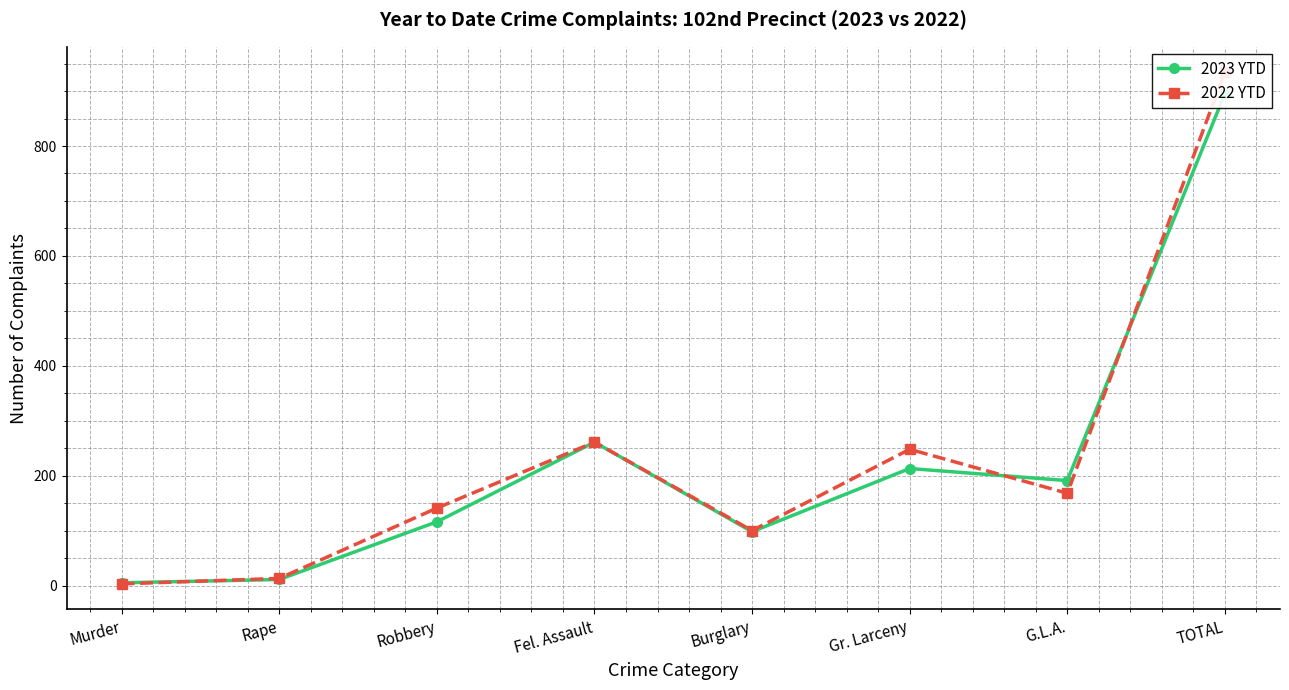

What is the sum of the 2022 YTD values at Murder and G.L.A.?

171